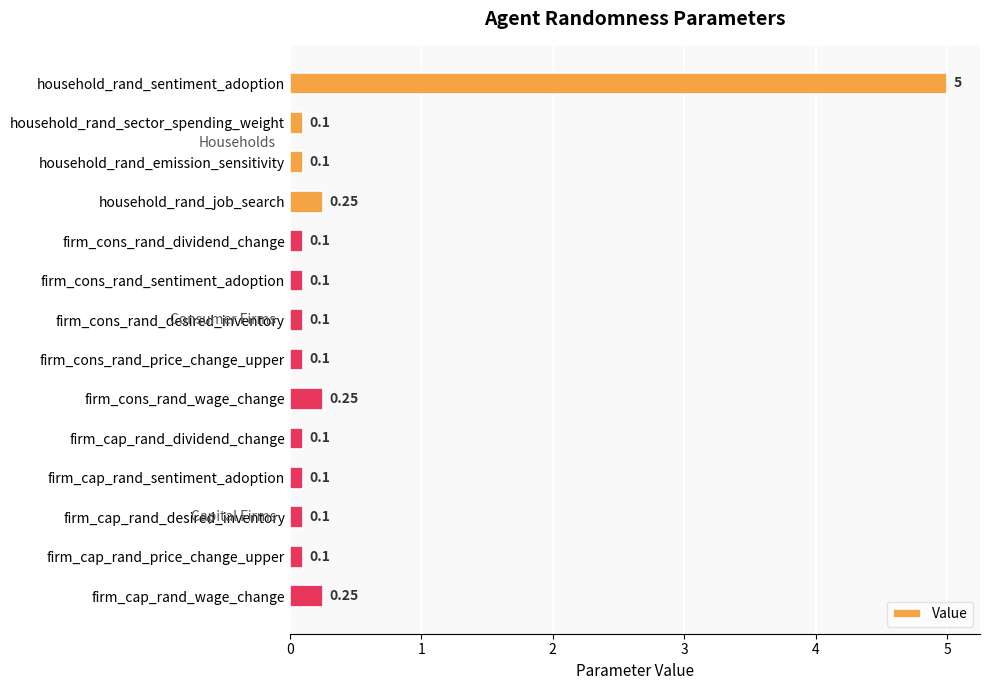

How many bars are there in total?

14